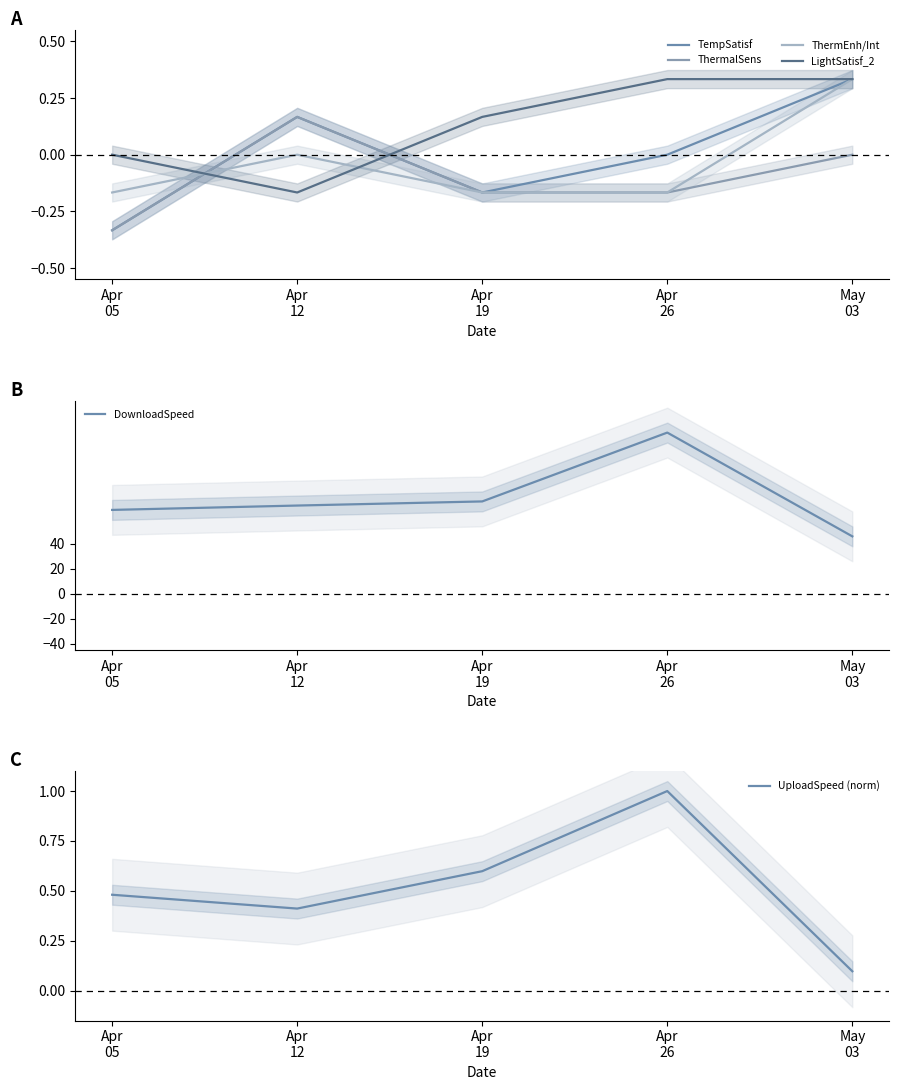

At which label does ThermEnh/Int reach its peak?

May
03